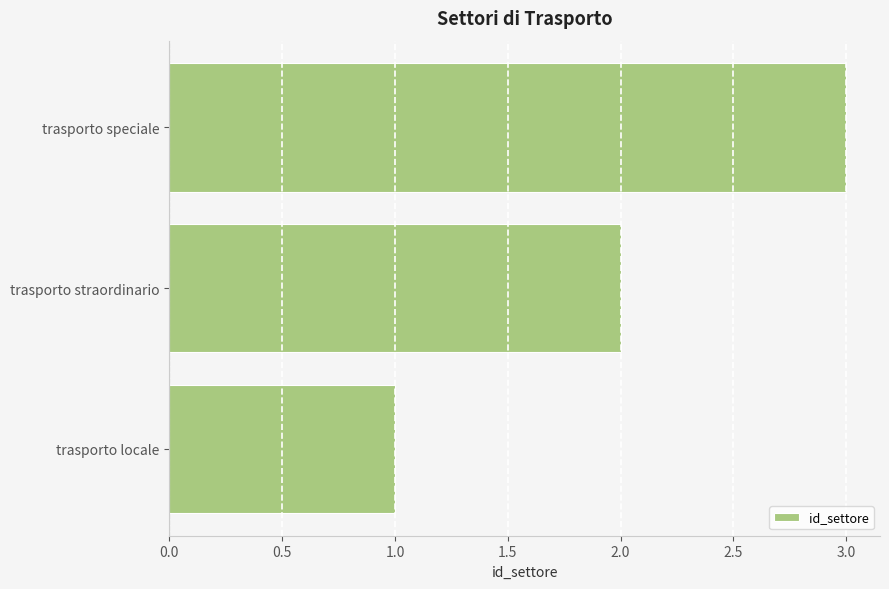

The chart shows a value of 3 at trasporto speciale. True or false?

True